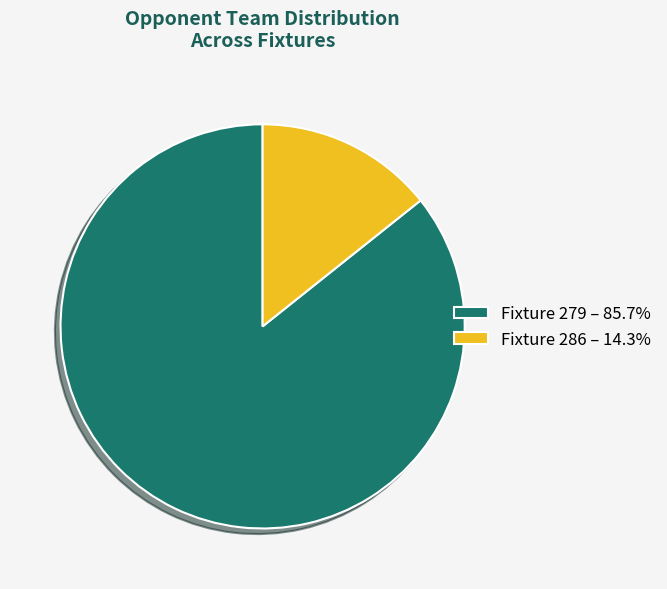

Rank the categories by value from highest to lowest.

Fixture 279, Fixture 286